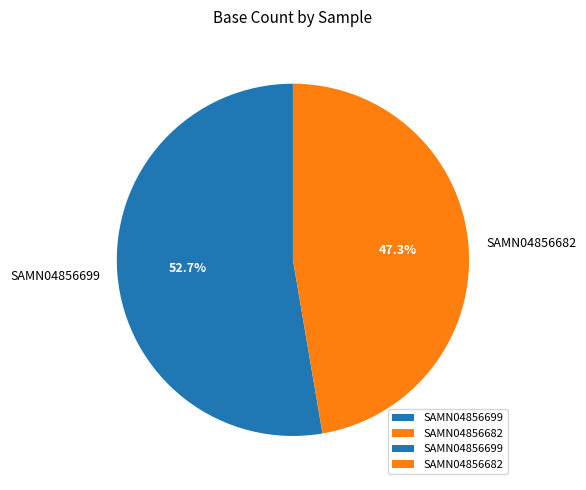

Approximately how many times larger is the value at SAMN04856699 compared to SAMN04856682?

1.1